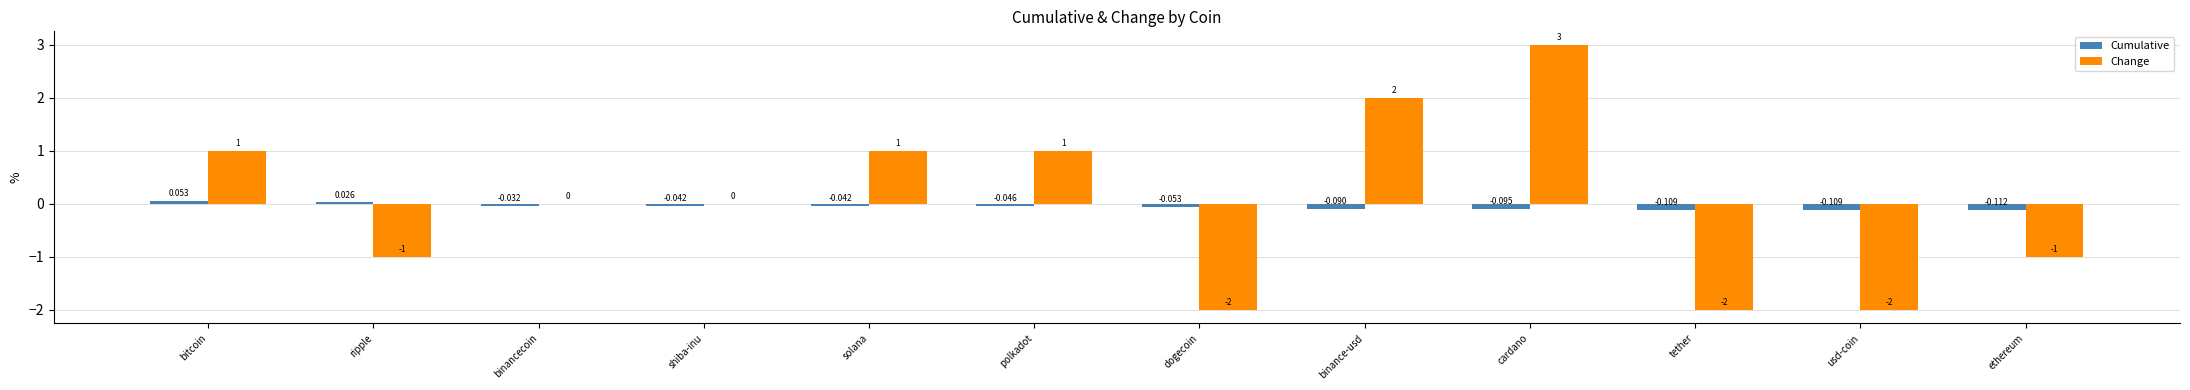

At which category is the sum across all series the highest?

cardano